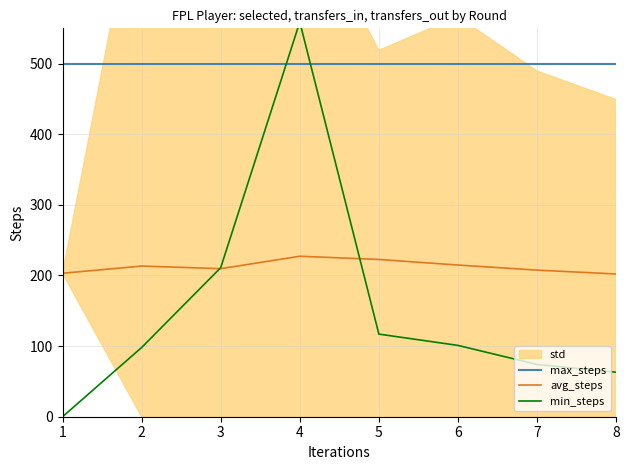

What value does the avg_steps series have at 7?

207.6